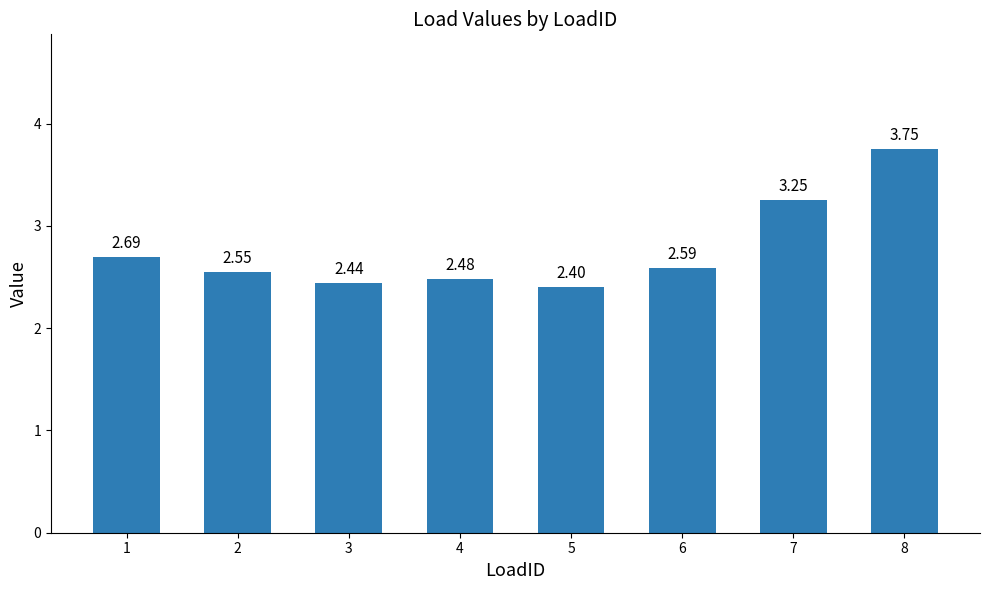

What is the average value?

2.8